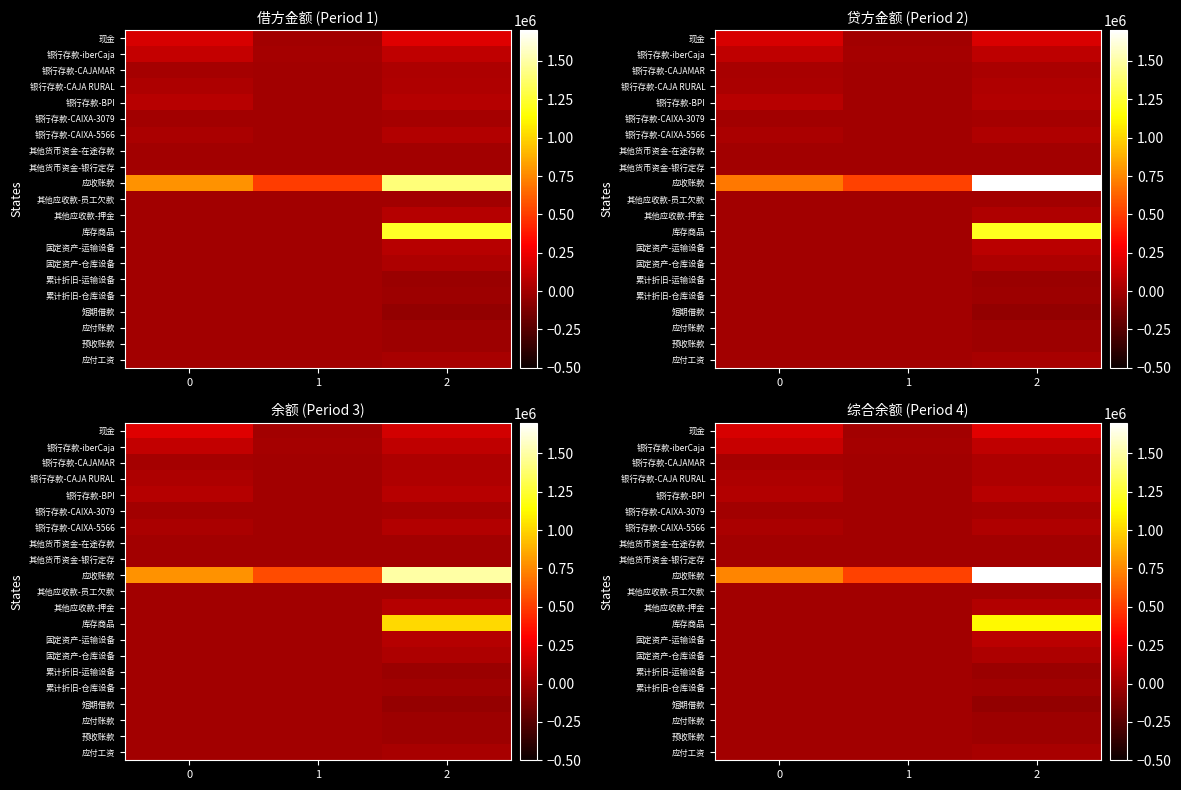

How many values in 其他应收款-押金 are above zero?

1